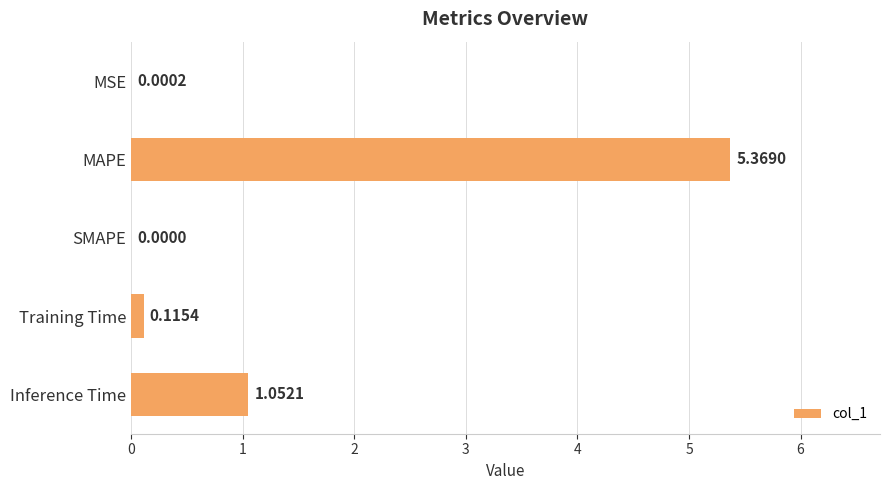

What is the change in value from MAPE to Inference Time?

-4.3